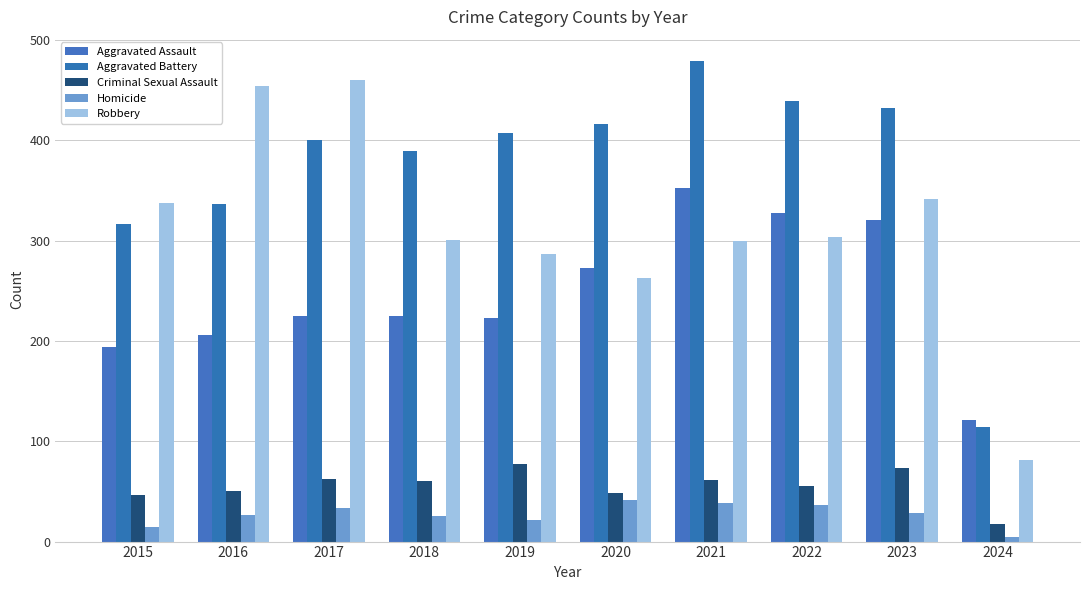

What are all the series names shown in the legend?

Aggravated Assault, Aggravated Battery, Criminal Sexual Assault, Homicide, Robbery